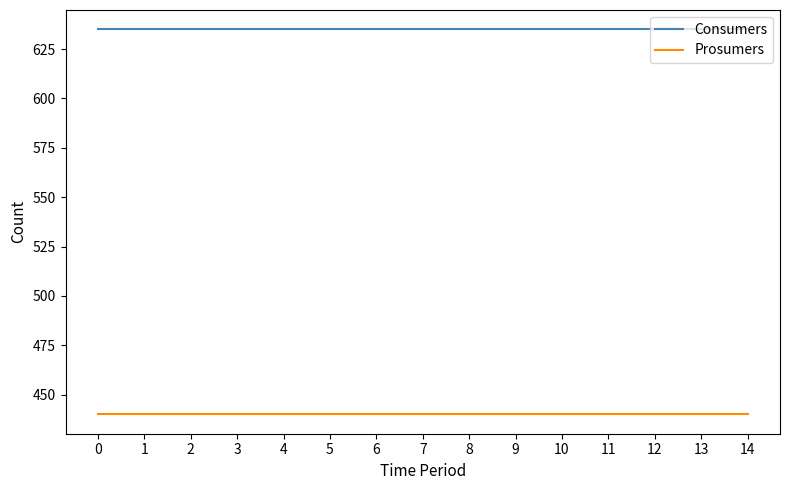

Does the chart have visible grid lines?

No